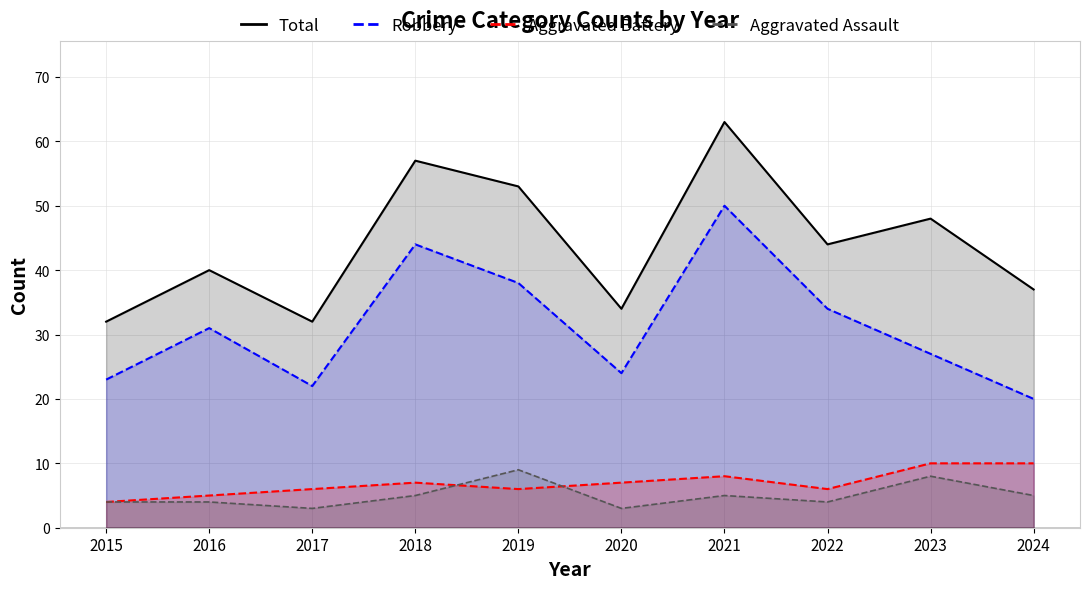

The Total series shows 101 at 2018. True or false?

False